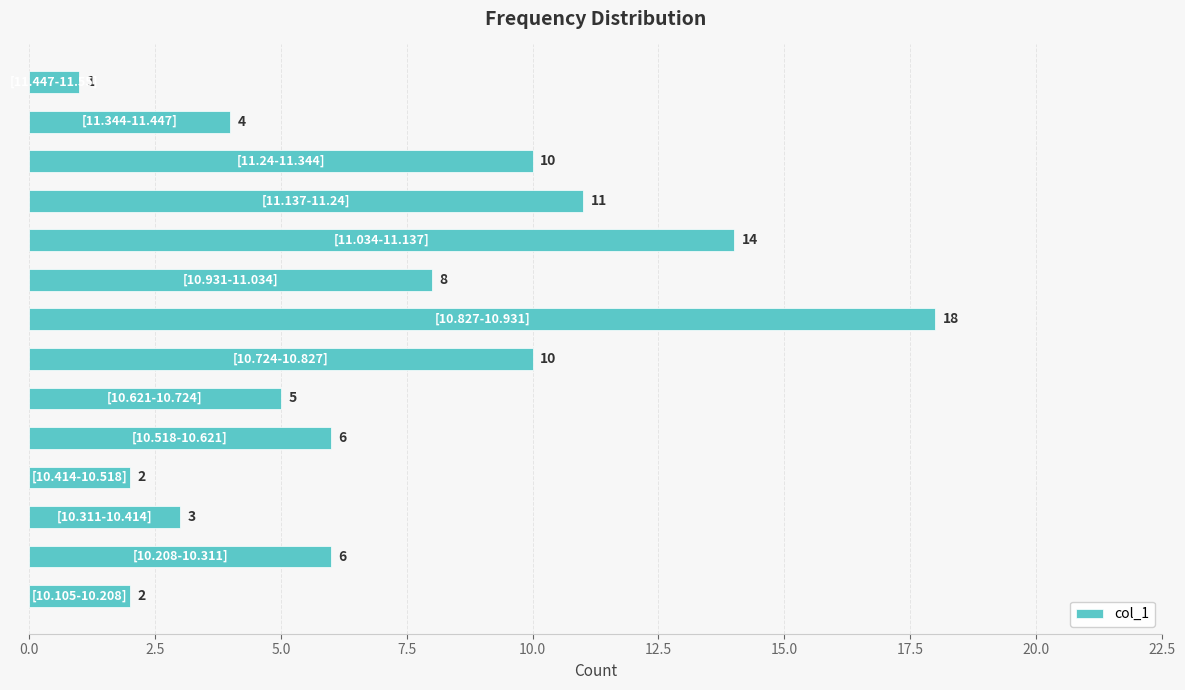

What is the difference between the maximum and minimum values?

17